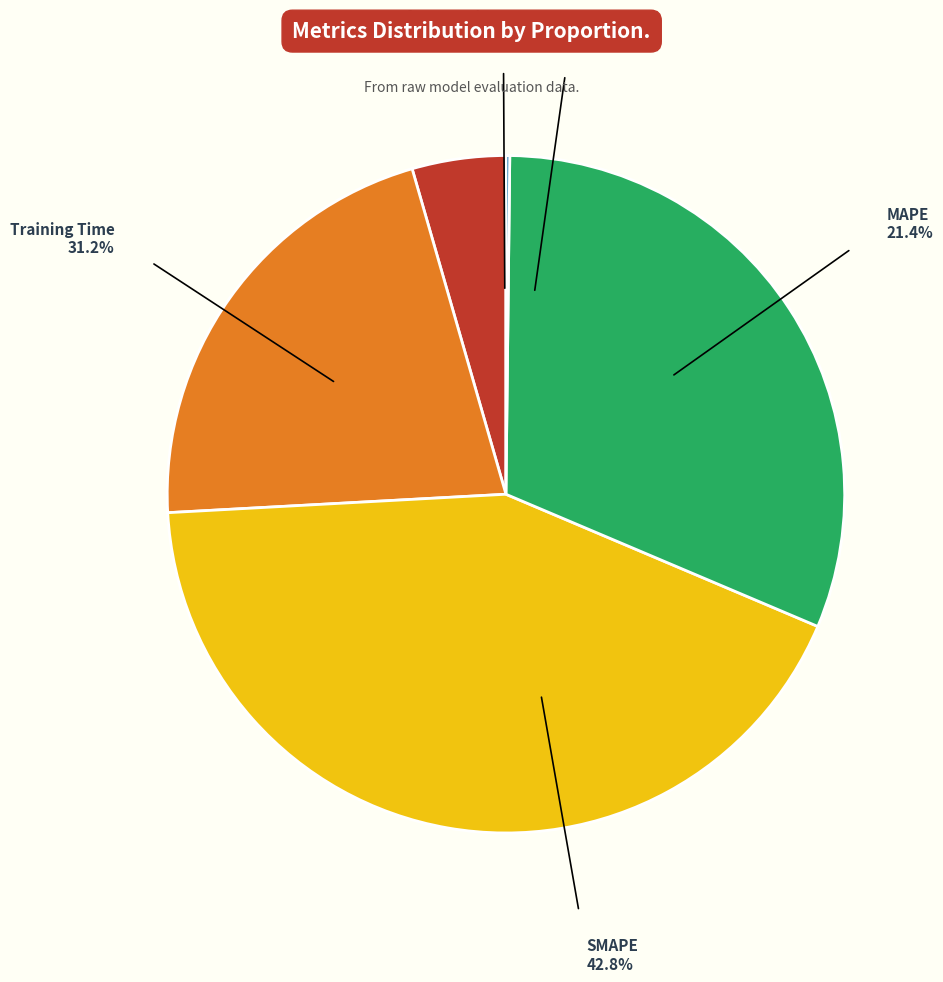

Is it true that SMAPE is 43% of the pie?

True